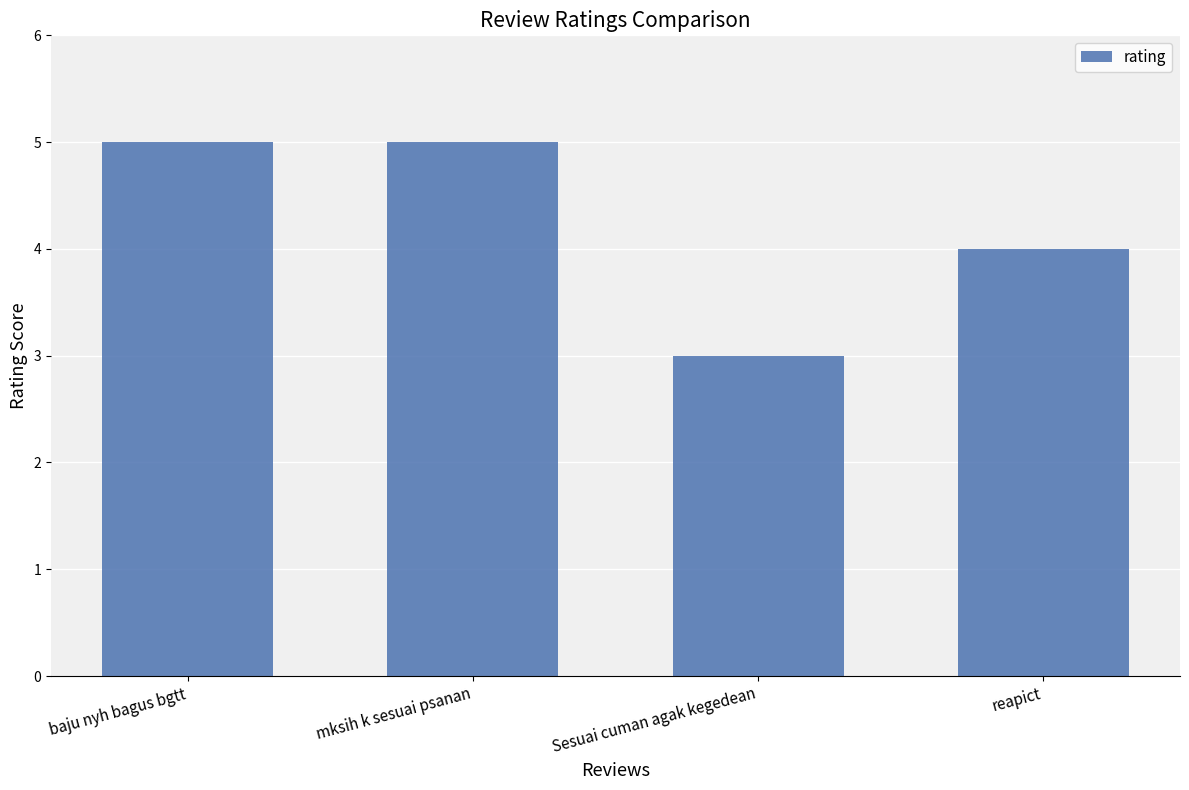

At which label is the value closest to 4?

reapict